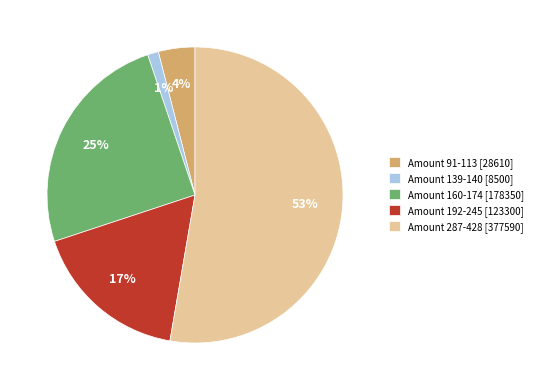

The Amount 287-428 [377590] slice represents 53% of the pie. True or false?

True